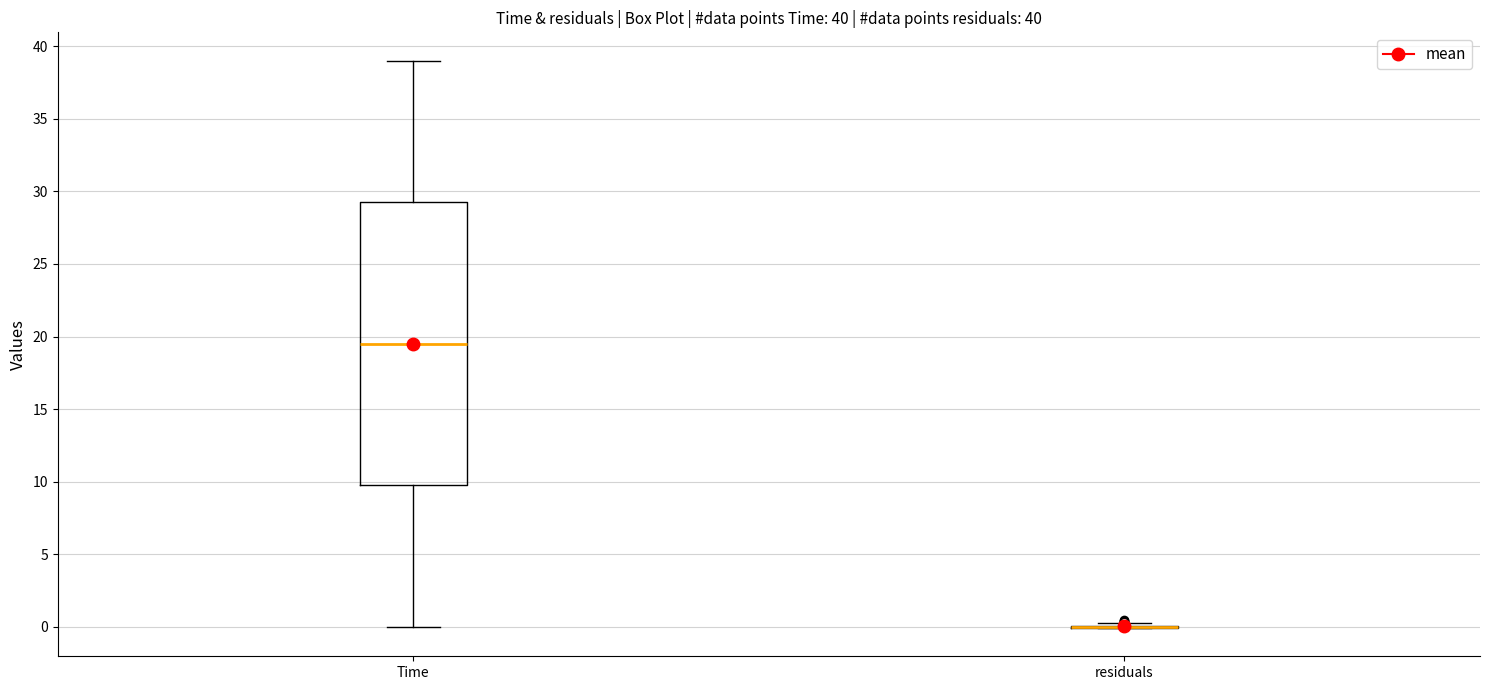

Which box is the tallest, from its lower edge to its upper edge?

Time